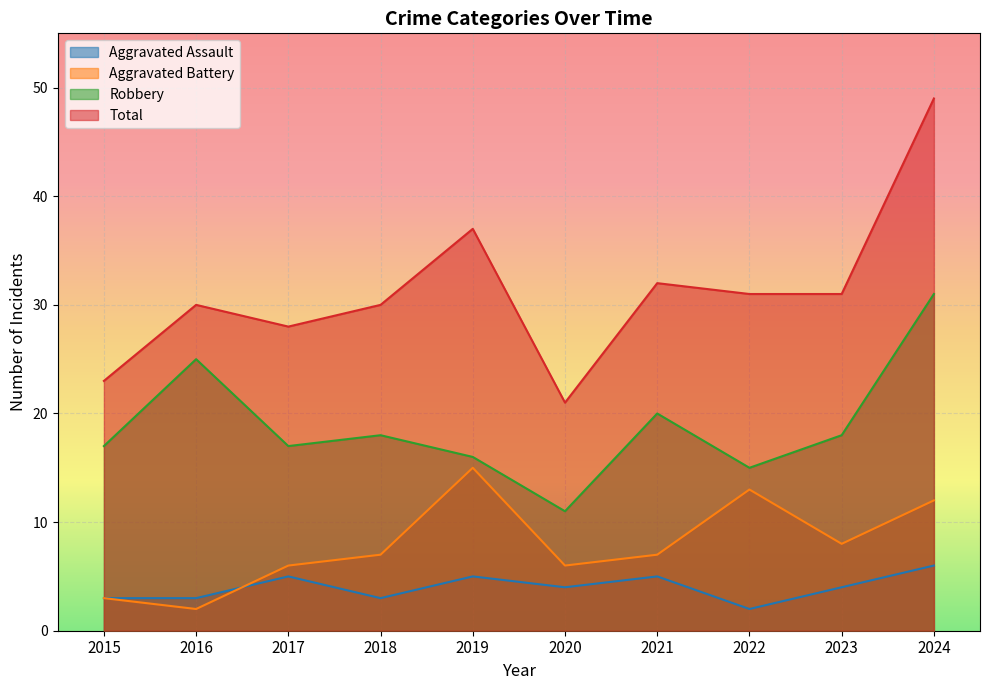

How many lines are shown in the chart?

4